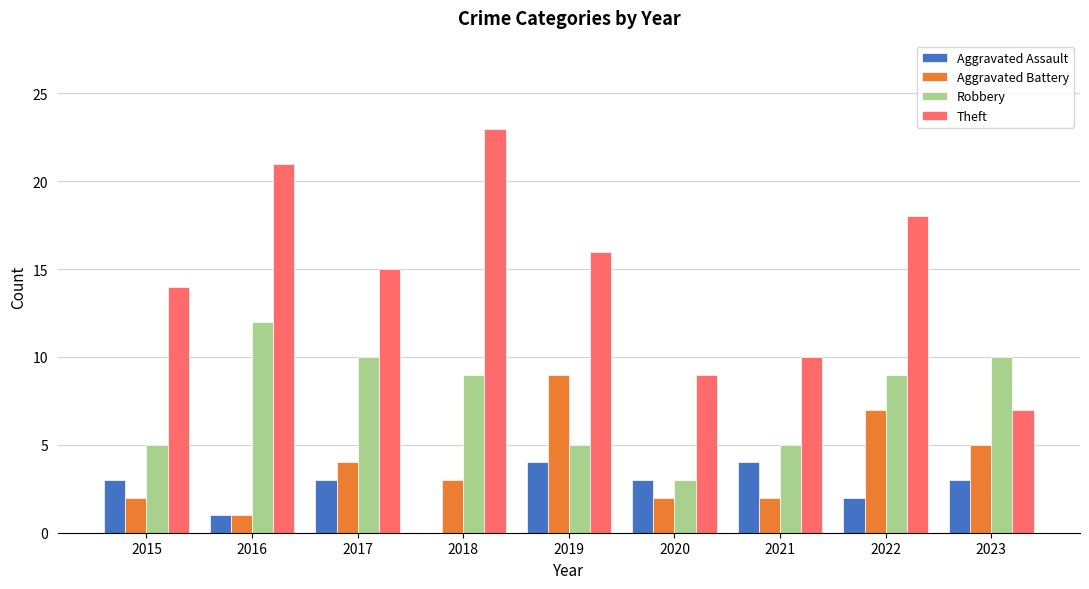

What is the maximum value for Robbery?

12